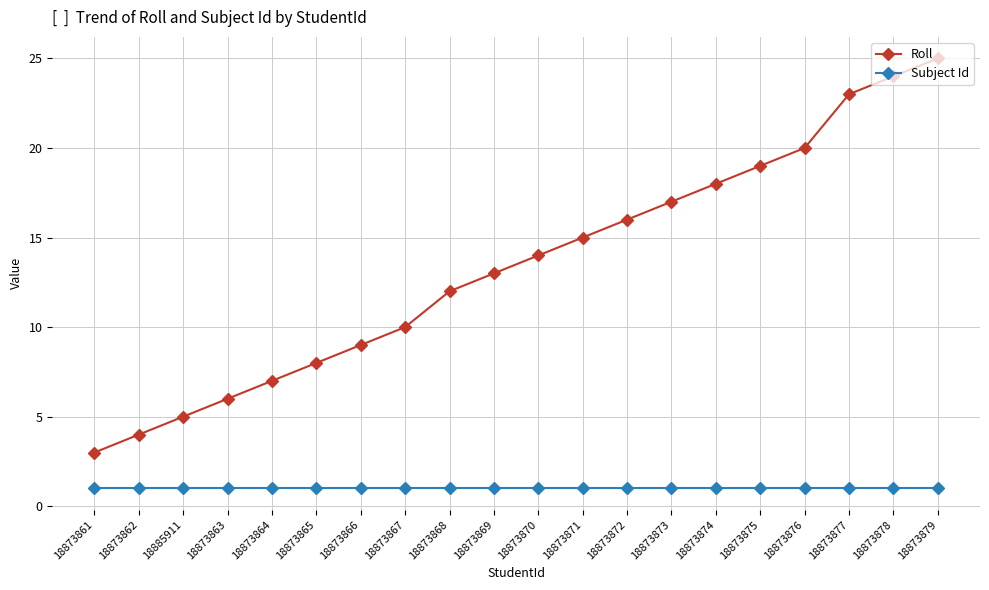

The Roll series shows 9 at 18873870. True or false?

False